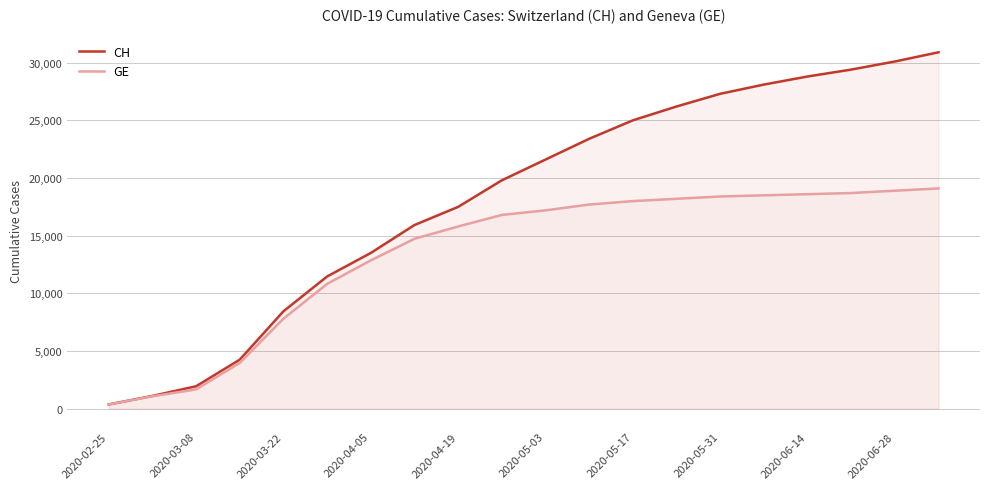

How many lines are shown in the chart?

2